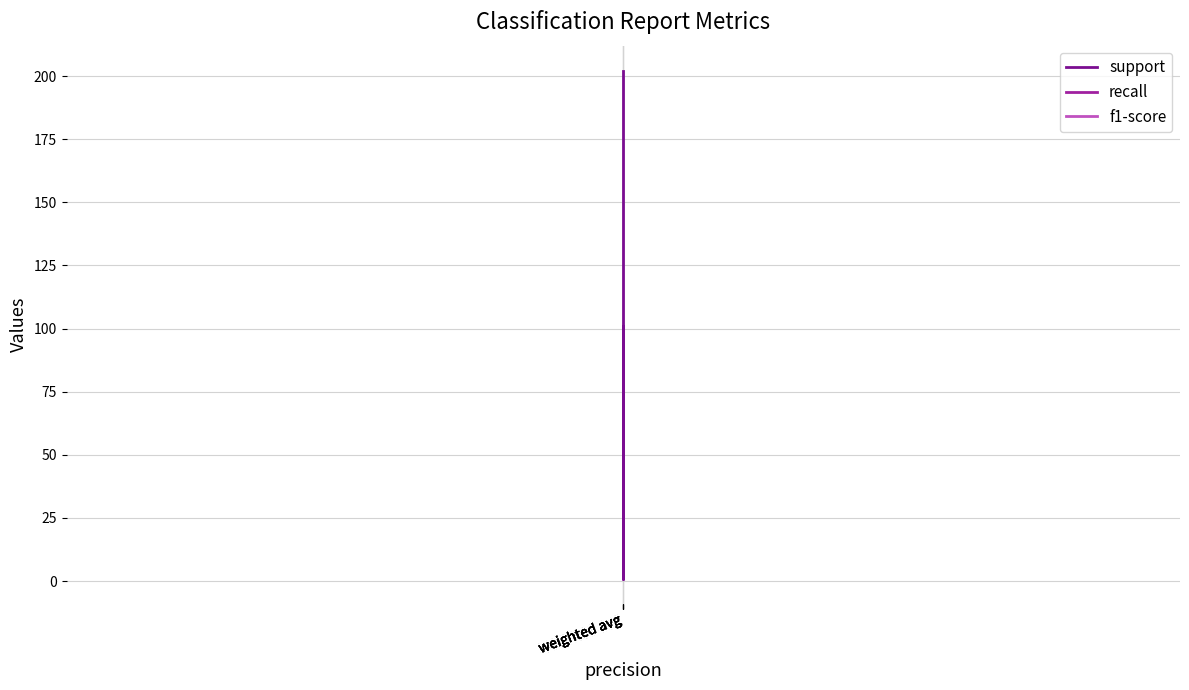

Reading left to right, list all the values displayed in this chart.

support: 101	101	1	202	202
recall: 1	1	1	1	1
f1-score: 1	1	1	1	1